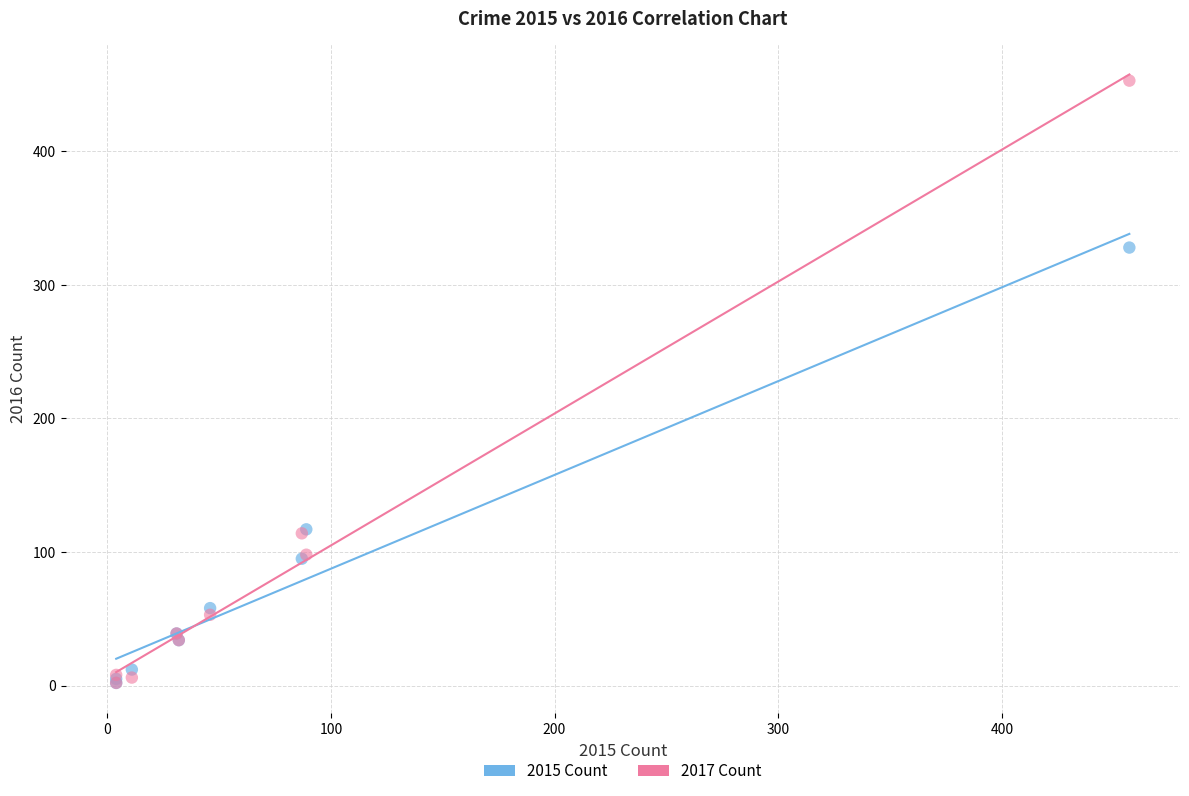

Across all series, what Y value is closest to 227?

328